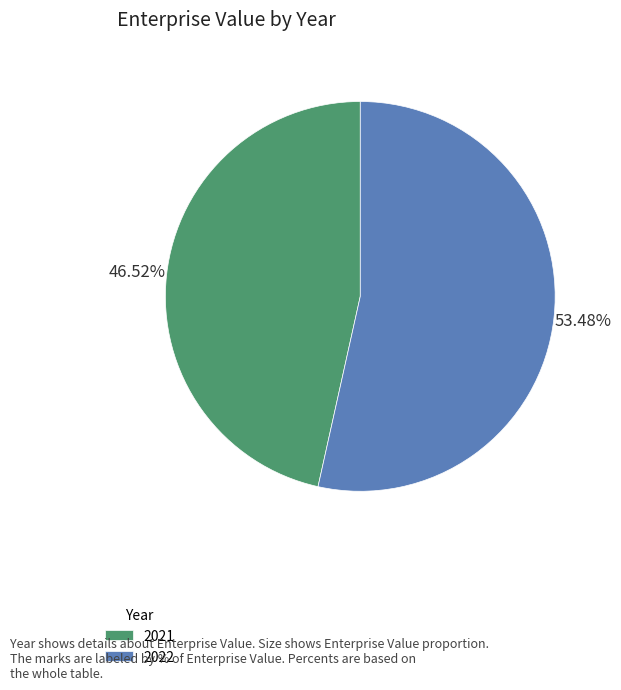

To the nearest percent, what portion does 2022 represent?

53%